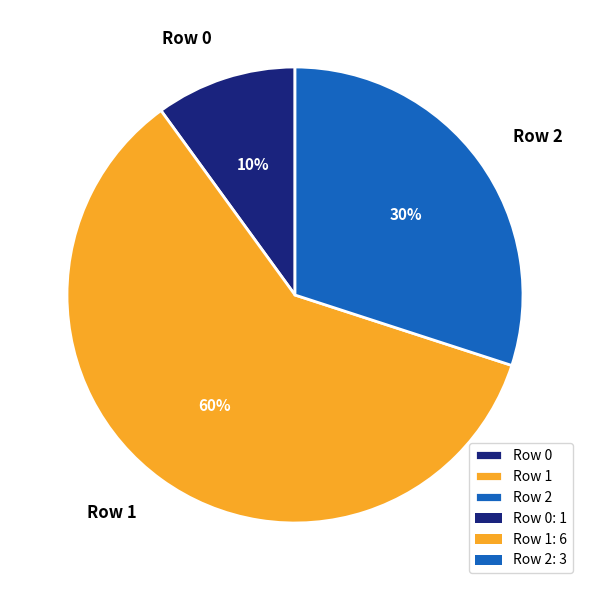

Which slice is the smallest?

Row 0